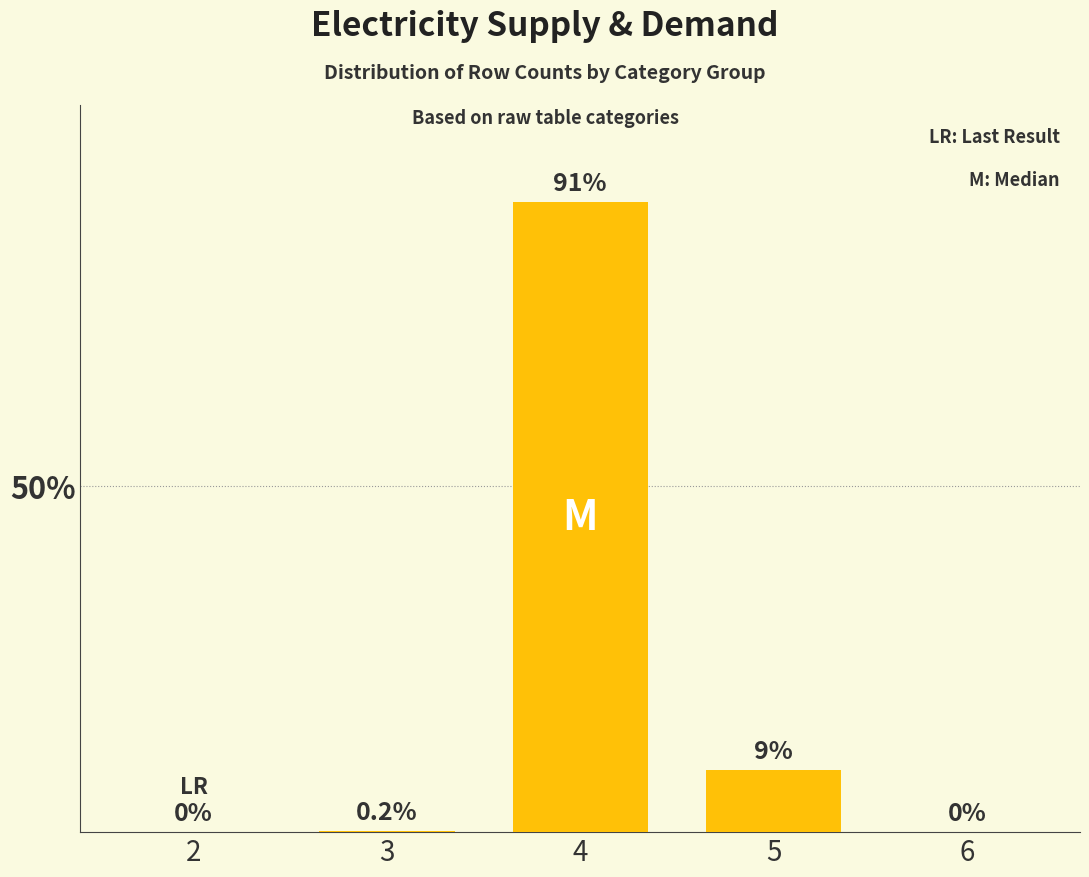

Reading right to left, transcribe all the data shown in this chart.

0.0	9.0	91.0	0.2	0.0